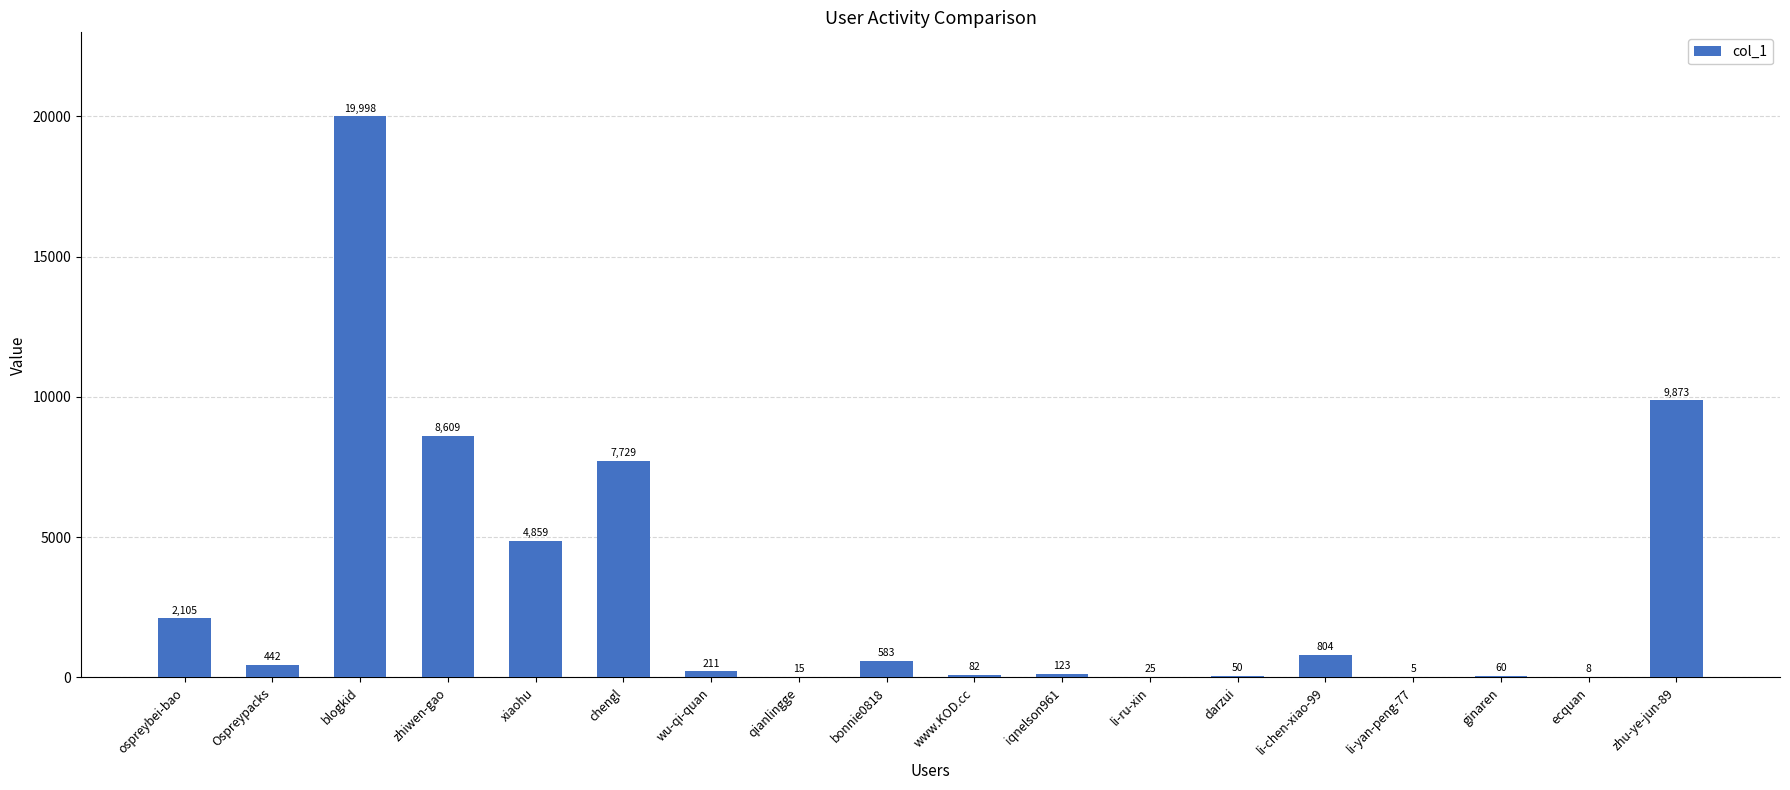

Are the bars grouped side by side (vs. stacked)?

No